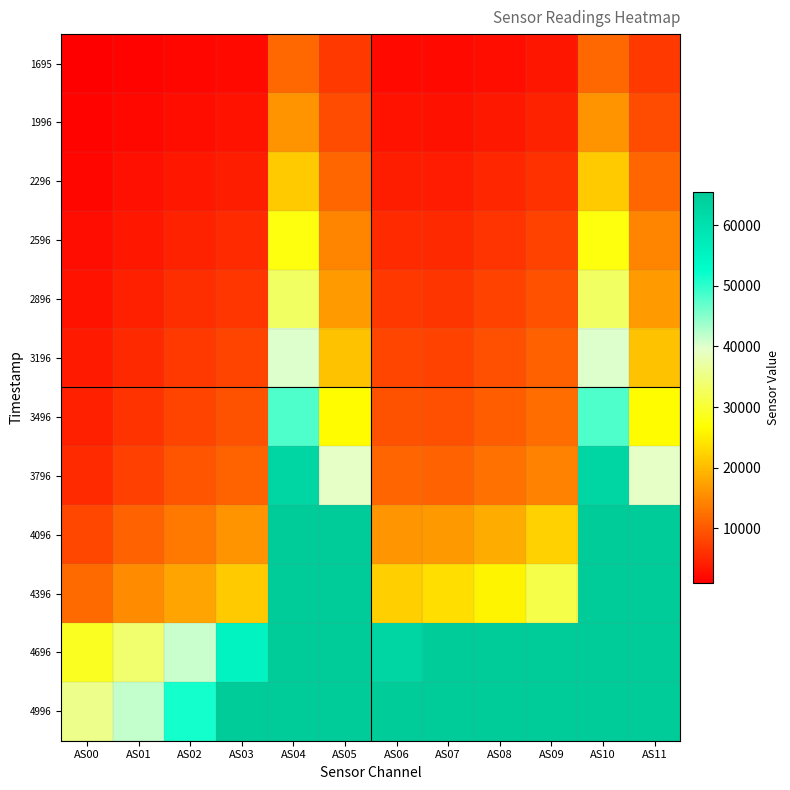

At which category is the sum across all series the highest?

AS04